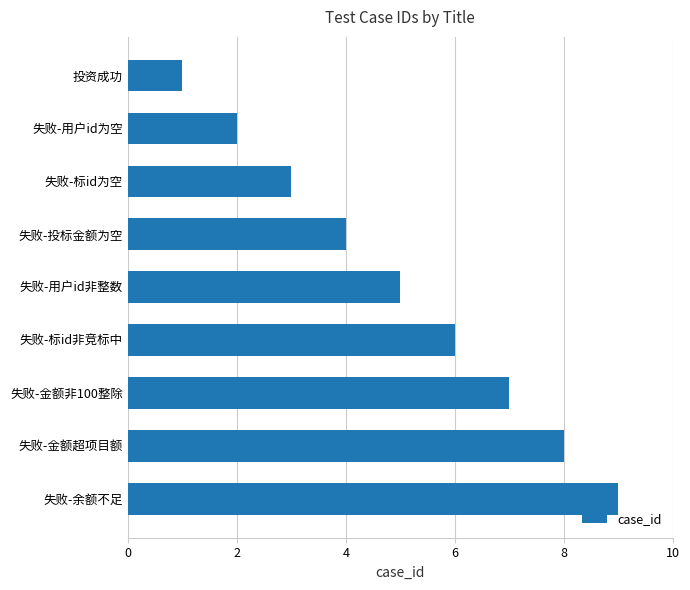

What is the difference between the second highest and minimum values?

7